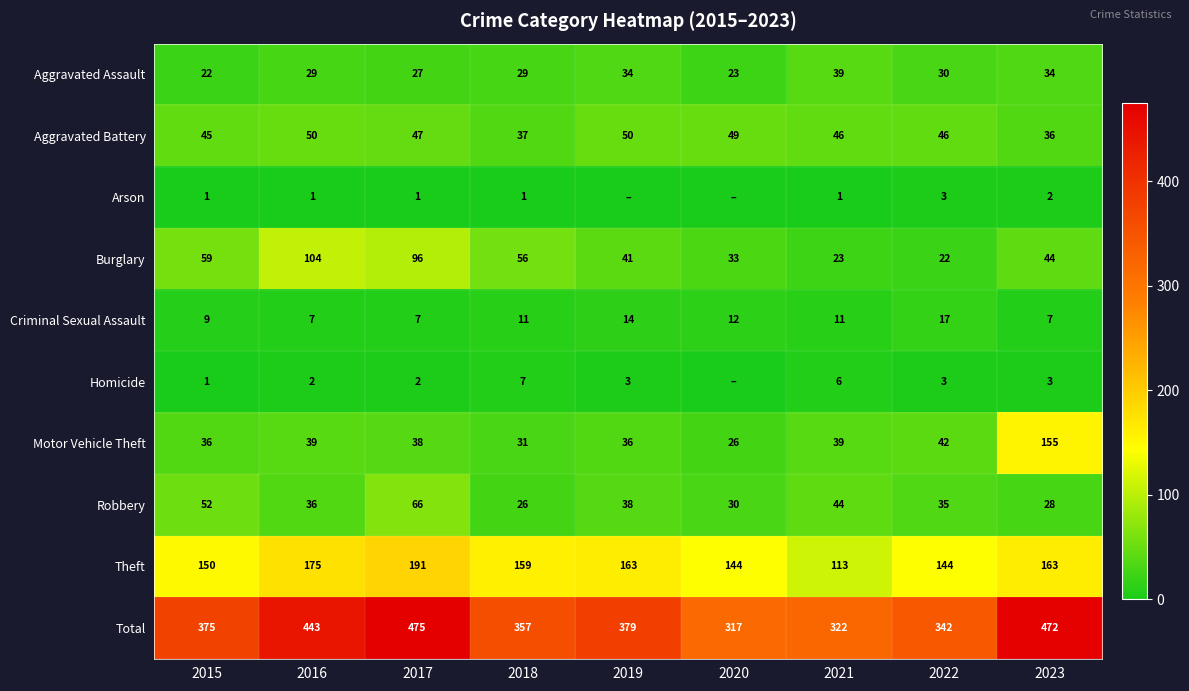

At how many categories does at least one series exceed 53?

9